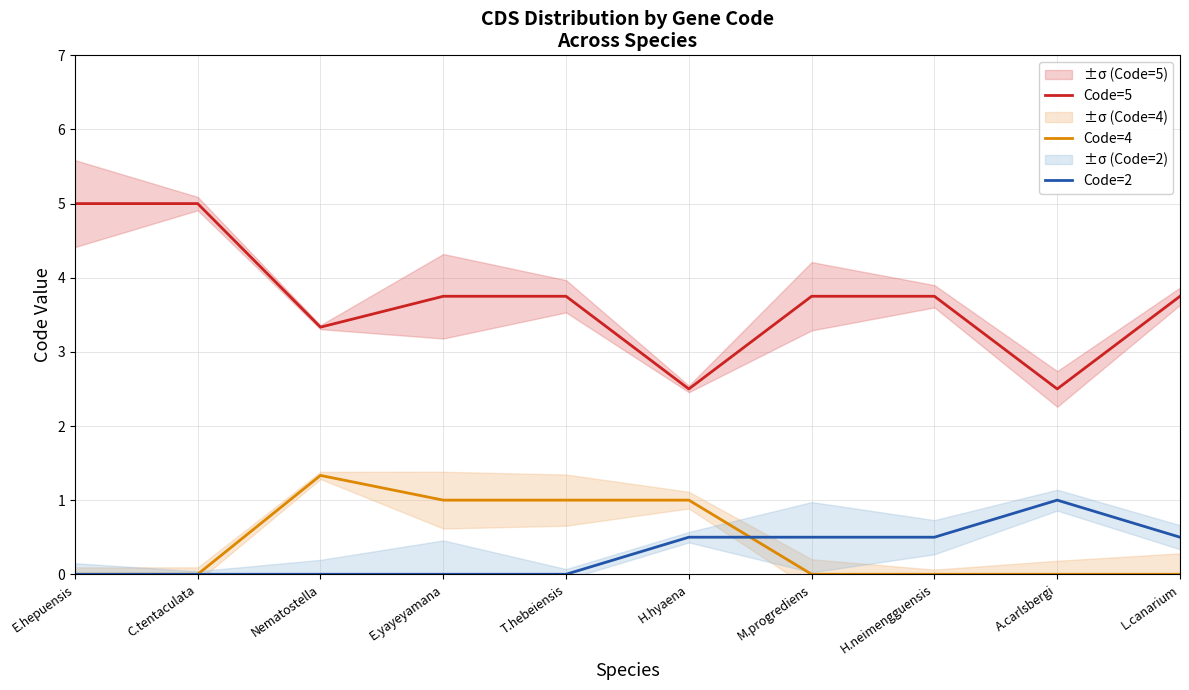

What is the total value across all series at E.yayeyamana?

4.8